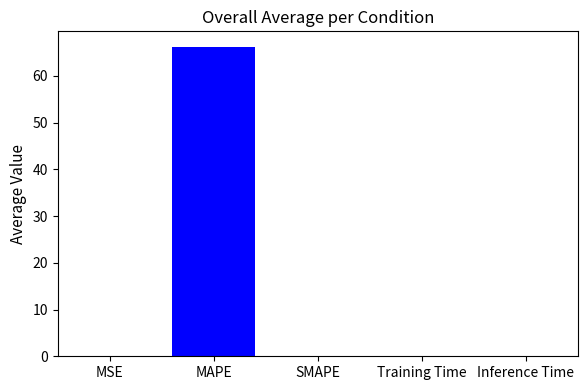

Between MSE and MAPE, which is larger?

MAPE